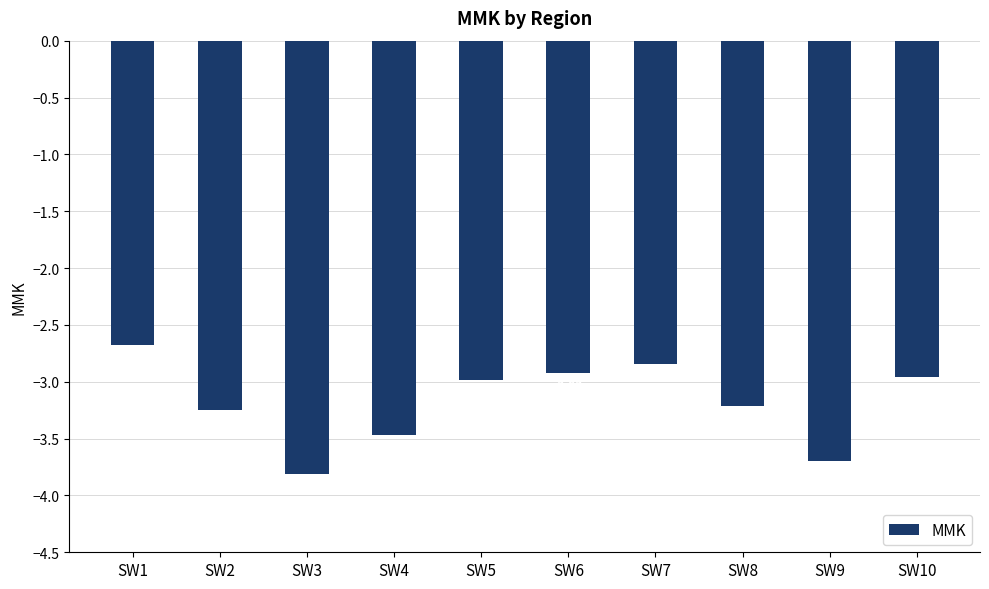

What is the sum of the values at SW1 and SW3?

-6.5